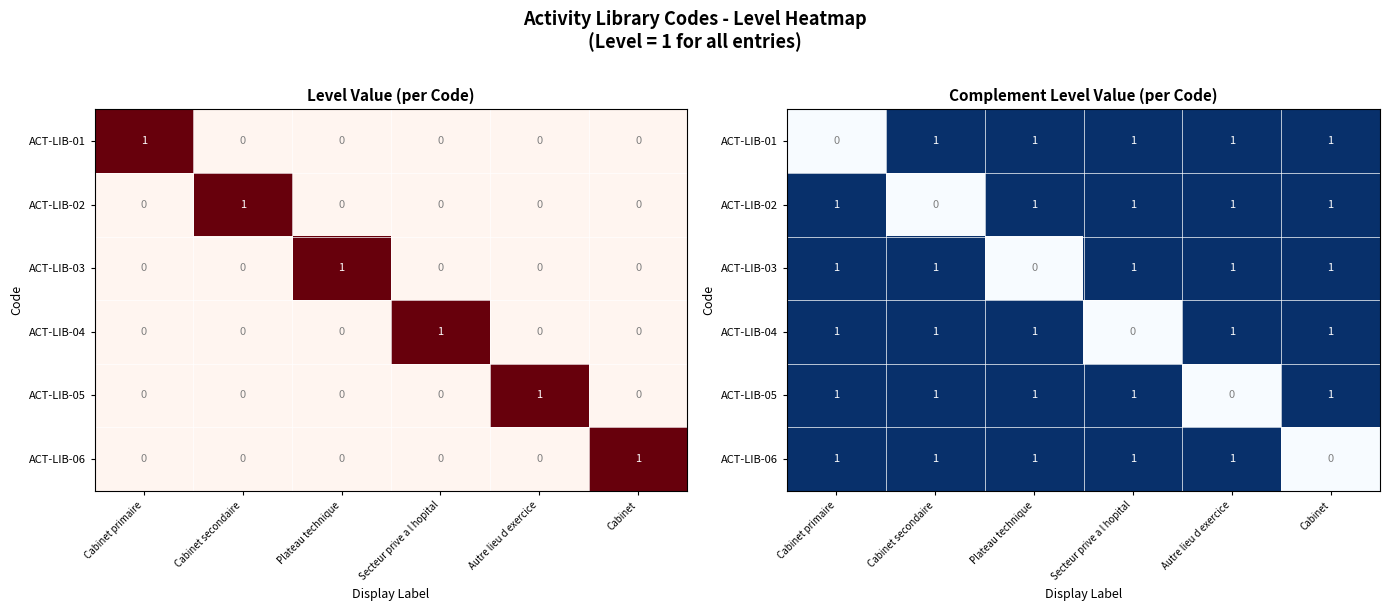

What is the difference between the second highest and minimum values in the ACT-LIB-06 series?

1